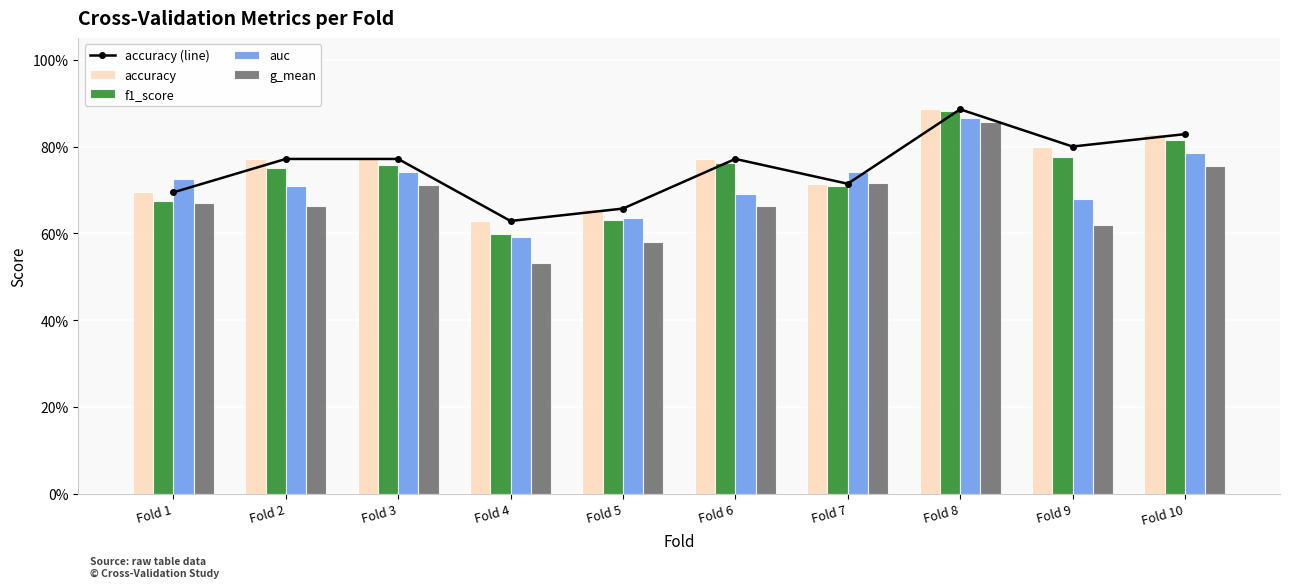

What value does the f1_score series have at Fold 10?

0.8